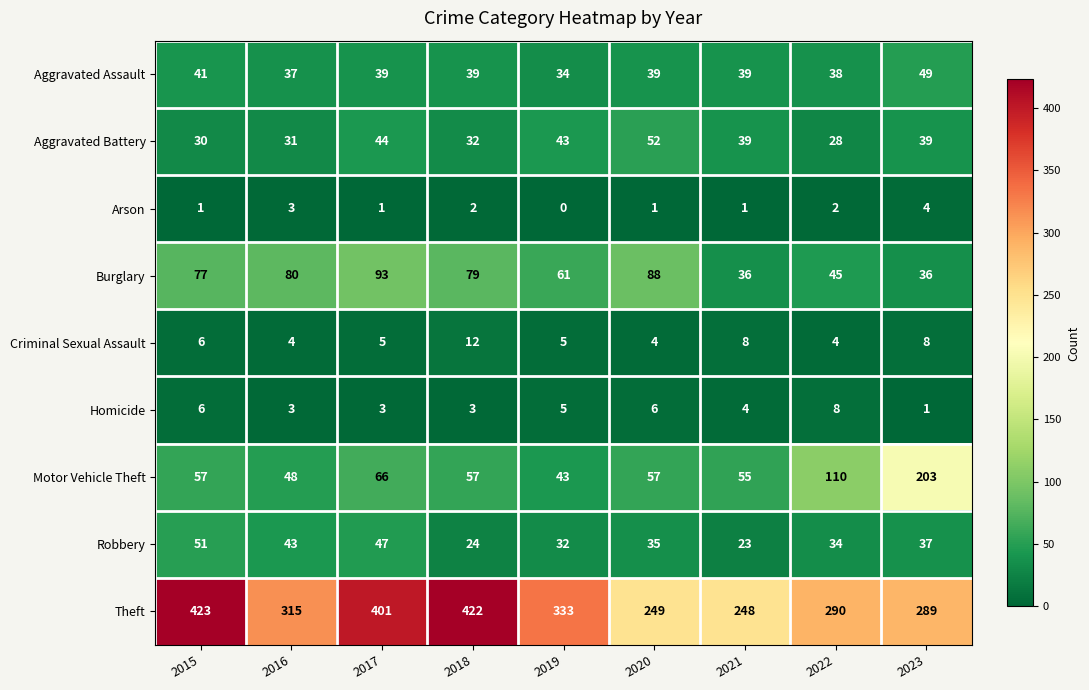

What is the average value of the Robbery series?

36